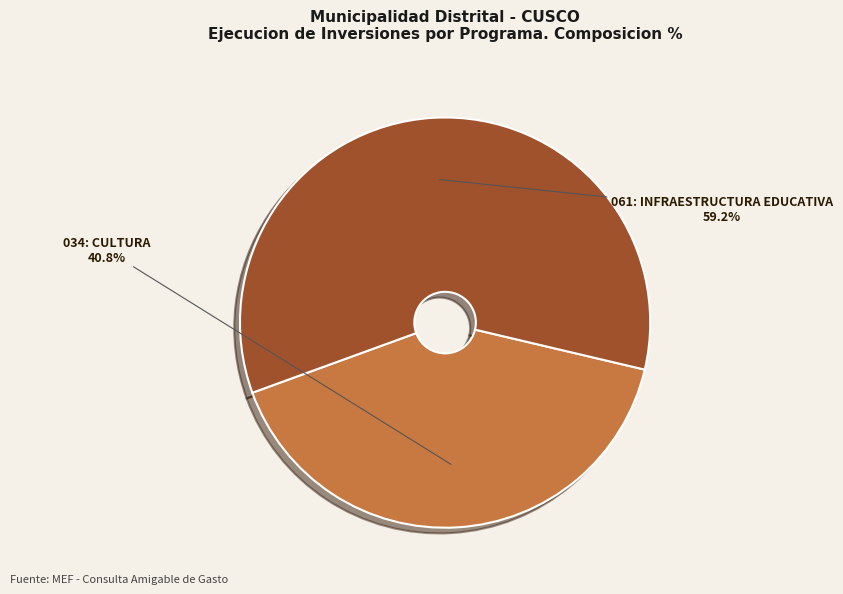

Is there any slice that represents more than half of the pie?

Yes